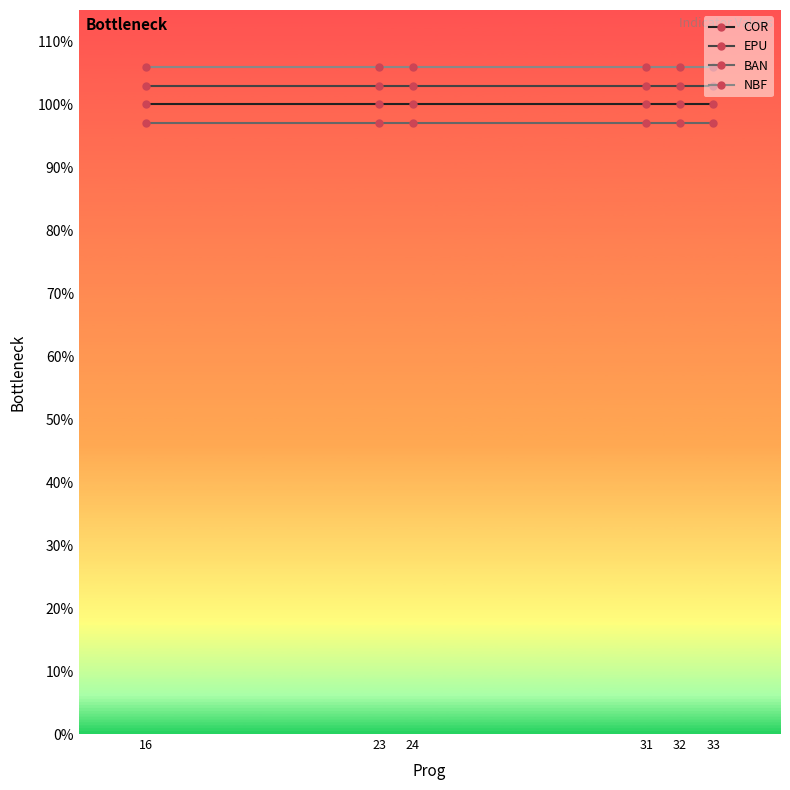

List the series in order of their overall mean, lowest first.

BAN, COR, EPU, NBF